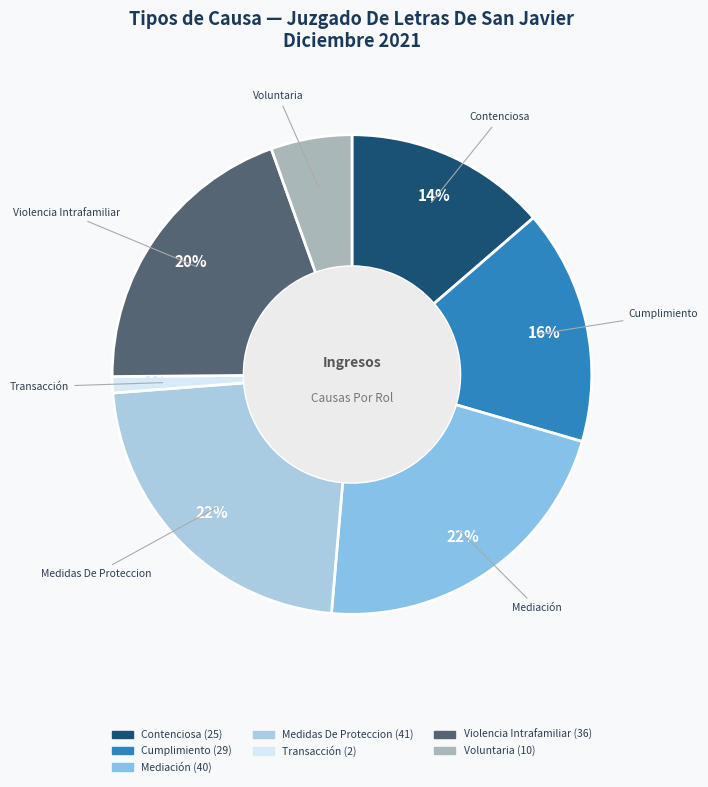

Is Voluntaria the majority of the pie?

No